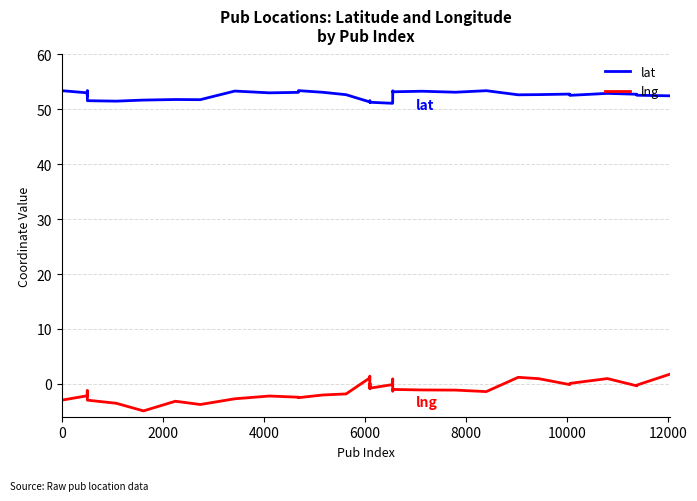

Rank the series by their maximum value, from lowest to highest.

lng, lat